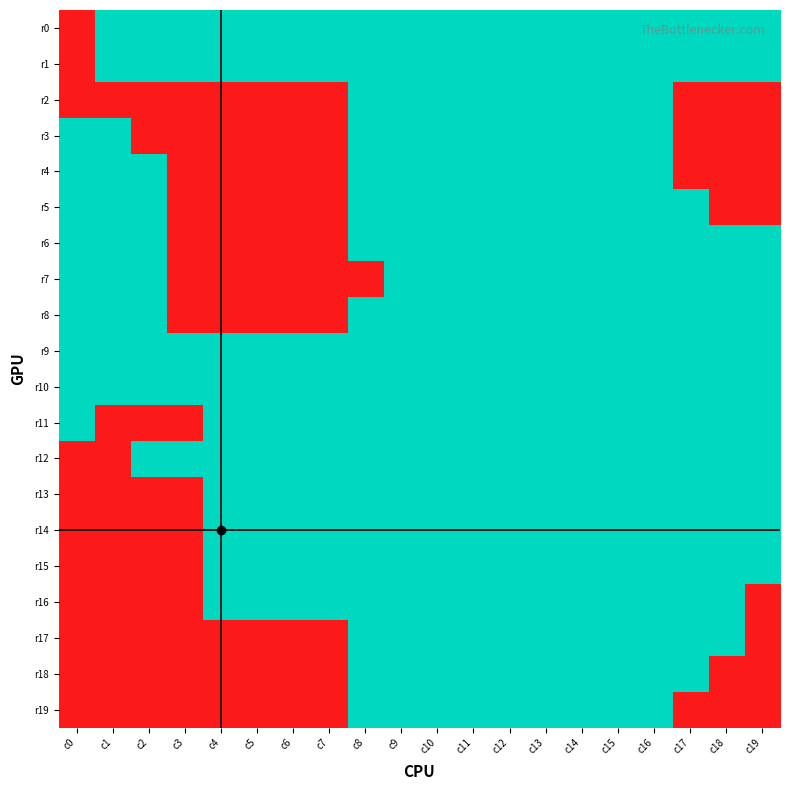

Reading left to right, list all the values displayed in this chart.

r0: c0=-1	c1=1	c2=1	c3=1	c4=1	c5=1	c6=1	c7=1	c8=1	c9=1	c10=1	c11=1	c12=1	c13=1	c14=1	c15=1	c16=1	c17=1	c18=1	c19=1
r1: c0=-1	c1=1	c2=1	c3=1	c4=1	c5=1	c6=1	c7=1	c8=1	c9=1	c10=1	c11=1	c12=1	c13=1	c14=1	c15=1	c16=1	c17=1	c18=1	c19=1
r2: c0=-1	c1=-1	c2=-1	c3=-1	c4=-1	c5=-1	c6=-1	c7=-1	c8=1	c9=1	c10=1	c11=1	c12=1	c13=1	c14=1	c15=1	c16=1	c17=-1	c18=-1	c19=-1
r3: c0=1	c1=1	c2=-1	c3=-1	c4=-1	c5=-1	c6=-1	c7=-1	c8=1	c9=1	c10=1	c11=1	c12=1	c13=1	c14=1	c15=1	c16=1	c17=-1	c18=-1	c19=-1
r4: c0=1	c1=1	c2=1	c3=-1	c4=-1	c5=-1	c6=-1	c7=-1	c8=1	c9=1	c10=1	c11=1	c12=1	c13=1	c14=1	c15=1	c16=1	c17=-1	c18=-1	c19=-1
r5: c0=1	c1=1	c2=1	c3=-1	c4=-1	c5=-1	c6=-1	c7=-1	c8=1	c9=1	c10=1	c11=1	c12=1	c13=1	c14=1	c15=1	c16=1	c17=1	c18=-1	c19=-1
r6: c0=1	c1=1	c2=1	c3=-1	c4=-1	c5=-1	c6=-1	c7=-1	c8=1	c9=1	c10=1	c11=1	c12=1	c13=1	c14=1	c15=1	c16=1	c17=1	c18=1	c19=1
r7: c0=1	c1=1	c2=1	c3=-1	c4=-1	c5=-1	c6=-1	c7=-1	c8=-1	c9=1	c10=1	c11=1	c12=1	c13=1	c14=1	c15=1	c16=1	c17=1	c18=1	c19=1
r8: c0=1	c1=1	c2=1	c3=-1	c4=-1	c5=-1	c6=-1	c7=-1	c8=1	c9=1	c10=1	c11=1	c12=1	c13=1	c14=1	c15=1	c16=1	c17=1	c18=1	c19=1
r9: c0=1	c1=1	c2=1	c3=1	c4=1	c5=1	c6=1	c7=1	c8=1	c9=1	c10=1	c11=1	c12=1	c13=1	c14=1	c15=1	c16=1	c17=1	c18=1	c19=1
r10: c0=1	c1=1	c2=1	c3=1	c4=1	c5=1	c6=1	c7=1	c8=1	c9=1	c10=1	c11=1	c12=1	c13=1	c14=1	c15=1	c16=1	c17=1	c18=1	c19=1
r11: c0=1	c1=-1	c2=-1	c3=-1	c4=1	c5=1	c6=1	c7=1	c8=1	c9=1	c10=1	c11=1	c12=1	c13=1	c14=1	c15=1	c16=1	c17=1	c18=1	c19=1
r12: c0=-1	c1=-1	c2=1	c3=1	c4=1	c5=1	c6=1	c7=1	c8=1	c9=1	c10=1	c11=1	c12=1	c13=1	c14=1	c15=1	c16=1	c17=1	c18=1	c19=1
r13: c0=-1	c1=-1	c2=-1	c3=-1	c4=1	c5=1	c6=1	c7=1	c8=1	c9=1	c10=1	c11=1	c12=1	c13=1	c14=1	c15=1	c16=1	c17=1	c18=1	c19=1
r14: c0=-1	c1=-1	c2=-1	c3=-1	c4=1	c5=1	c6=1	c7=1	c8=1	c9=1	c10=1	c11=1	c12=1	c13=1	c14=1	c15=1	c16=1	c17=1	c18=1	c19=1
r15: c0=-1	c1=-1	c2=-1	c3=-1	c4=1	c5=1	c6=1	c7=1	c8=1	c9=1	c10=1	c11=1	c12=1	c13=1	c14=1	c15=1	c16=1	c17=1	c18=1	c19=1
r16: c0=-1	c1=-1	c2=-1	c3=-1	c4=1	c5=1	c6=1	c7=1	c8=1	c9=1	c10=1	c11=1	c12=1	c13=1	c14=1	c15=1	c16=1	c17=1	c18=1	c19=-1
r17: c0=-1	c1=-1	c2=-1	c3=-1	c4=-1	c5=-1	c6=-1	c7=-1	c8=1	c9=1	c10=1	c11=1	c12=1	c13=1	c14=1	c15=1	c16=1	c17=1	c18=1	c19=-1
r18: c0=-1	c1=-1	c2=-1	c3=-1	c4=-1	c5=-1	c6=-1	c7=-1	c8=1	c9=1	c10=1	c11=1	c12=1	c13=1	c14=1	c15=1	c16=1	c17=1	c18=-1	c19=-1
r19: c0=-1	c1=-1	c2=-1	c3=-1	c4=-1	c5=-1	c6=-1	c7=-1	c8=1	c9=1	c10=1	c11=1	c12=1	c13=1	c14=1	c15=1	c16=1	c17=-1	c18=-1	c19=-1